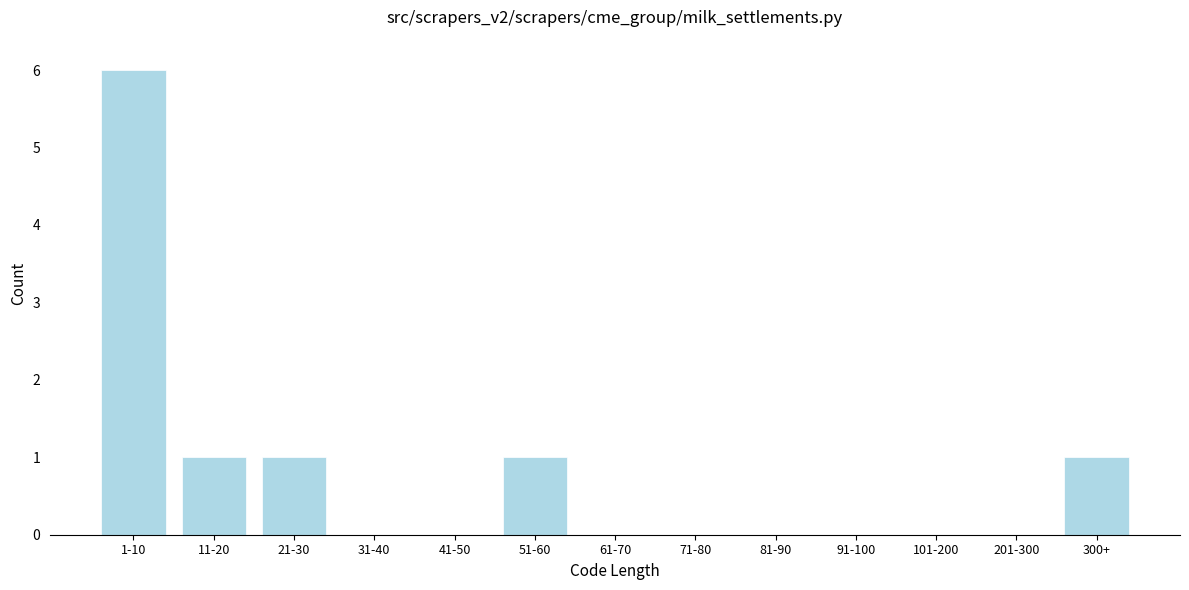

Reading right to left, transcribe all the data shown in this chart.

300+=1	201-300=0	101-200=0	91-100=0	81-90=0	71-80=0	61-70=0	51-60=1	41-50=0	31-40=0	21-30=1	11-20=1	1-10=6